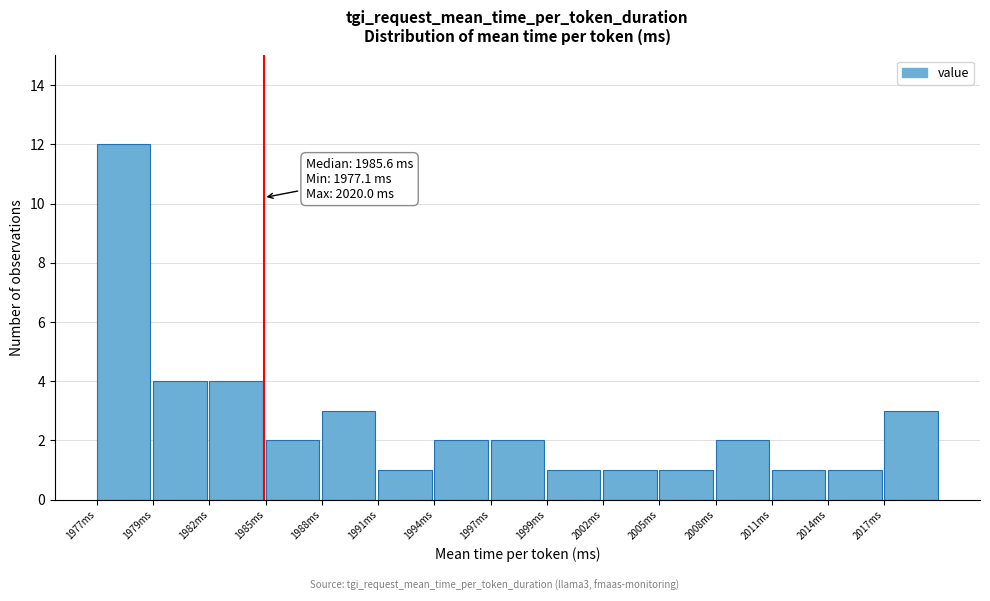

Reading left to right, list all the values displayed in this chart.

1977ms=12	1979ms=4	1982ms=4	1985ms=2	1988ms=3	1991ms=1	1994ms=2	1997ms=2	1999ms=1	2002ms=1	2005ms=1	2008ms=2	2011ms=1	2014ms=1	2017ms=3